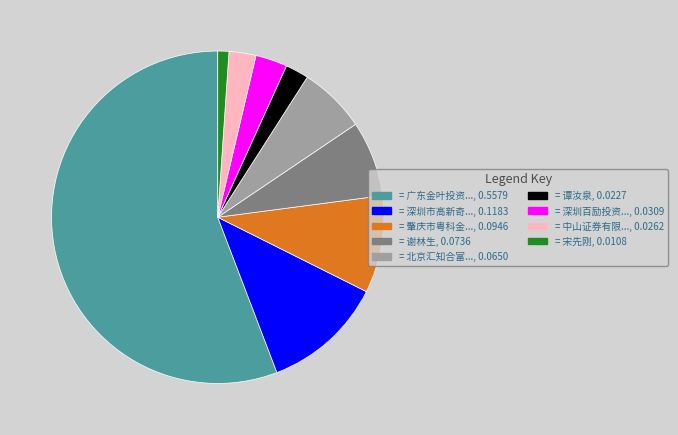

Is there a majority slice in this chart?

Yes